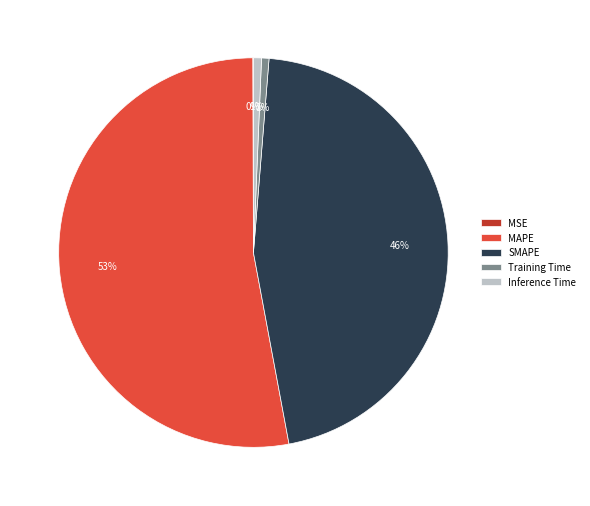

To the nearest percent, what is the average slice percentage?

20%